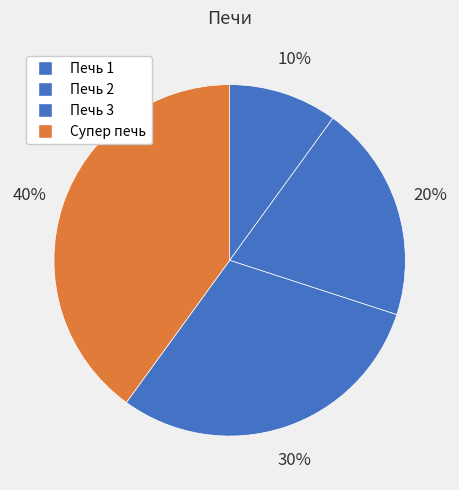

Is there any slice that represents more than half of the pie?

No